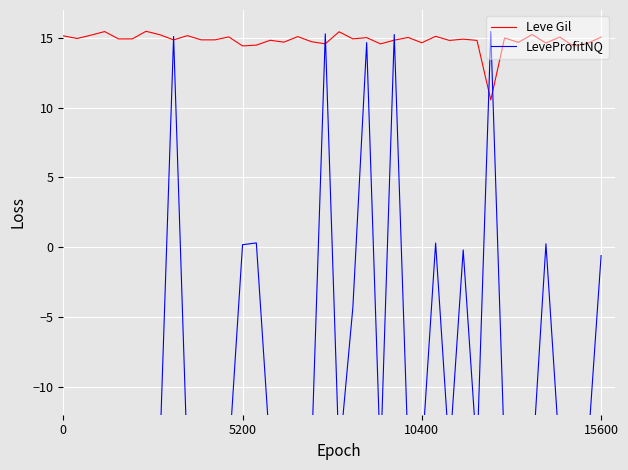

Which series has the largest total across all categories?

Leve Gil